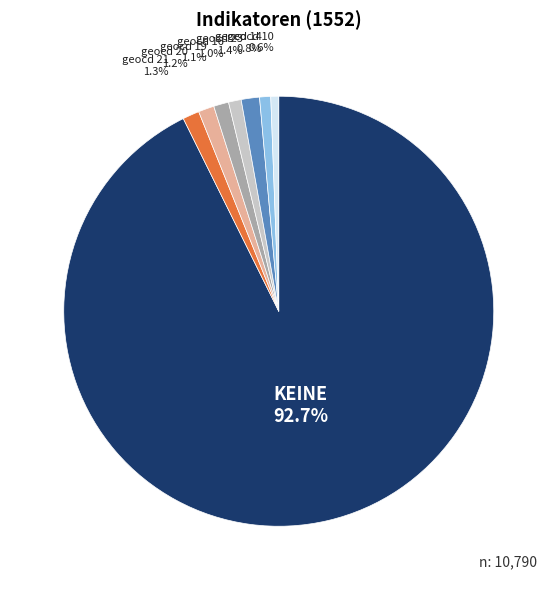

Is there a majority slice in this chart?

Yes